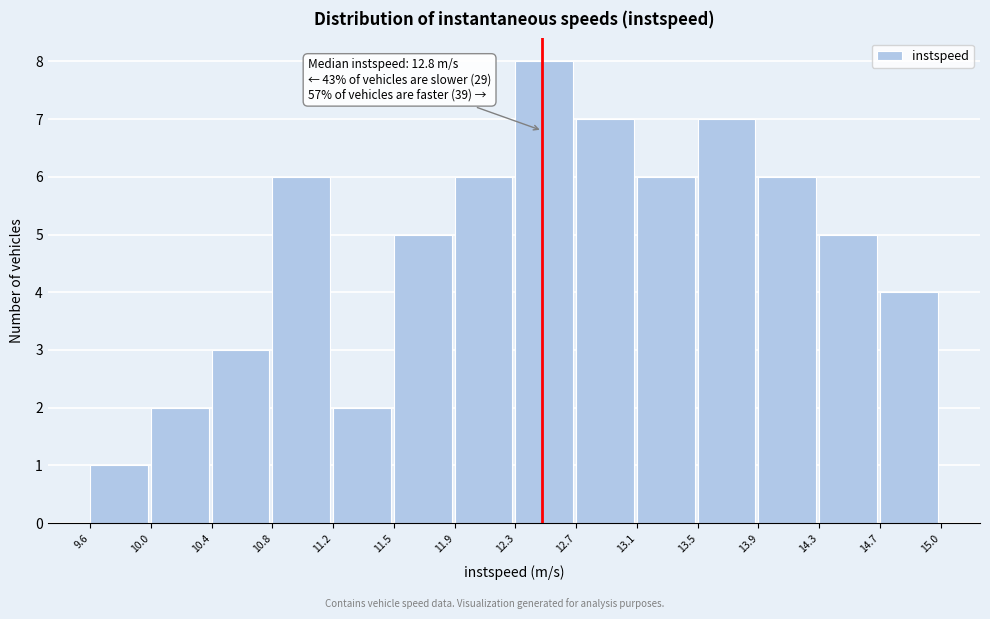

Over which range of the x-axis is the bar tallest?

12.3 to 12.7